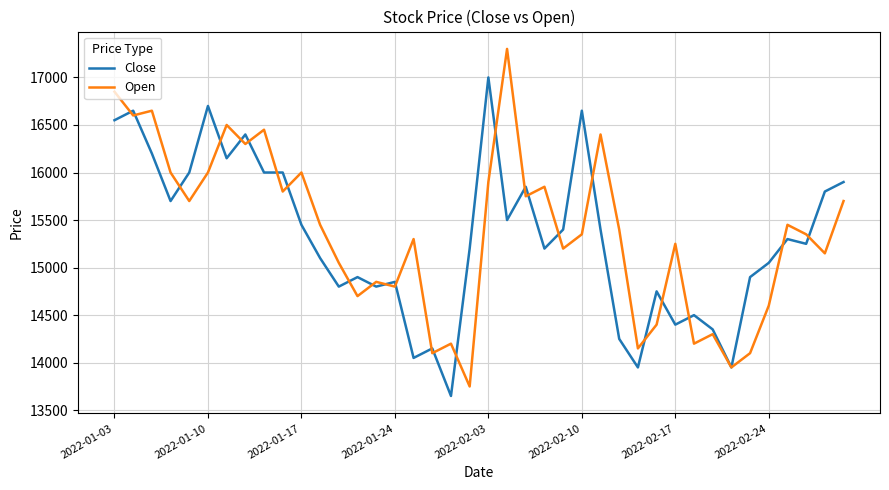

Reading right to left, transcribe all the data shown in this chart.

Close: 15900	15800	15250	15300	15050	14900	13950	14350	14500	14400	14750	13950	14250	15400	16650	15400	15200	15850	15500	17000	15200	13650	14150	14050	14850	14800	14900	14800	15100	15450	16000	16000	16400	16150	16700	16000	15700	16200	16650	16550
Open: 15700	15150	15350	15450	14600	14100	13950	14300	14200	15250	14400	14150	15400	16400	15350	15200	15850	15750	17300	15900	13750	14200	14100	15300	14800	14850	14700	15050	15450	16000	15800	16450	16300	16500	16000	15700	16000	16650	16600	16850